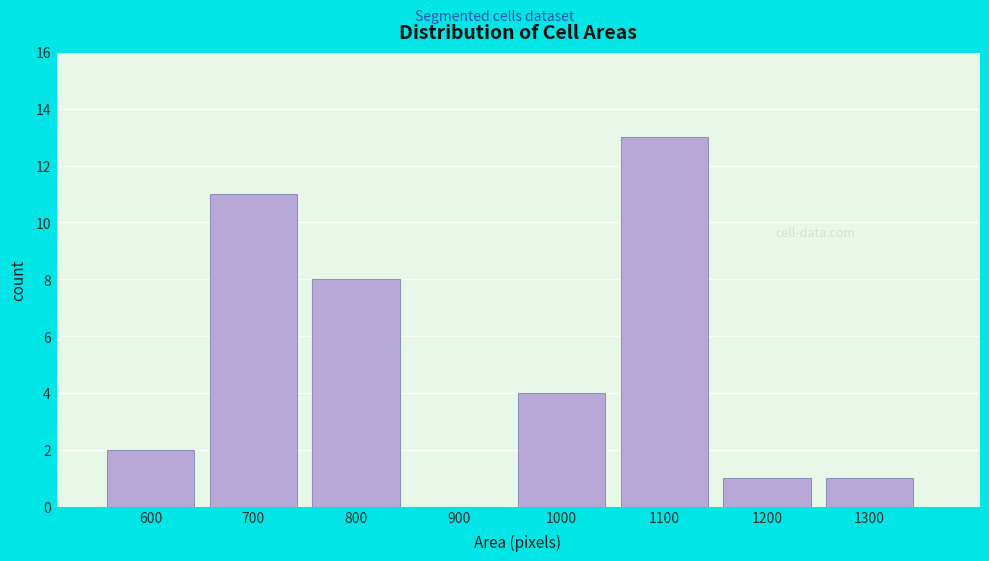

Reading right to left, what are all the values shown in this chart?

1300=1	1200=1	1100=13	1000=4	900=0	800=8	700=11	600=2